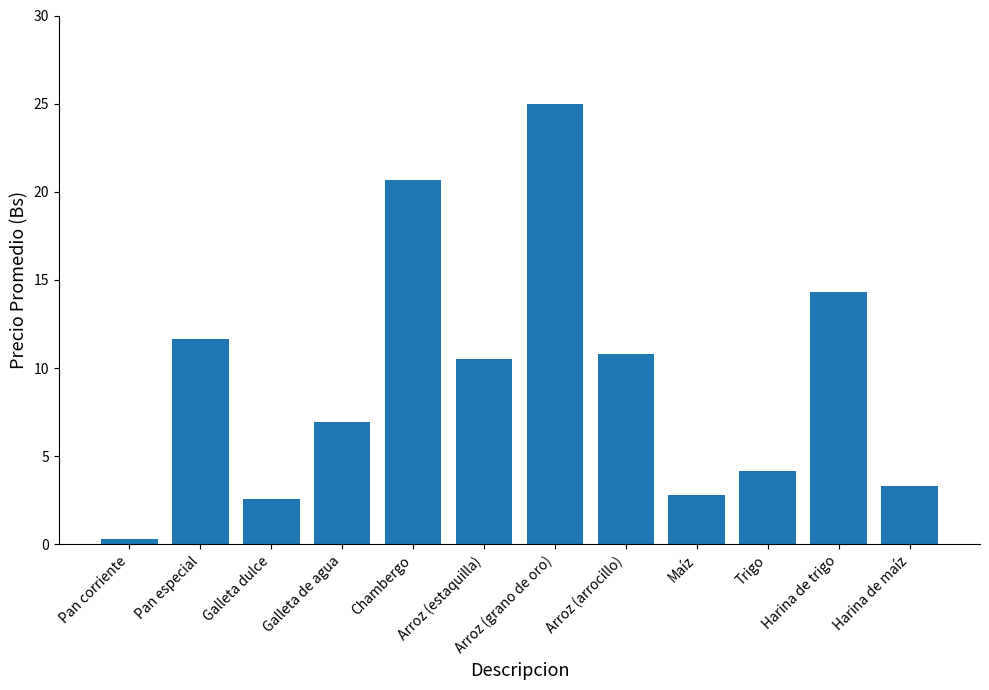

What is the average value?

9.4